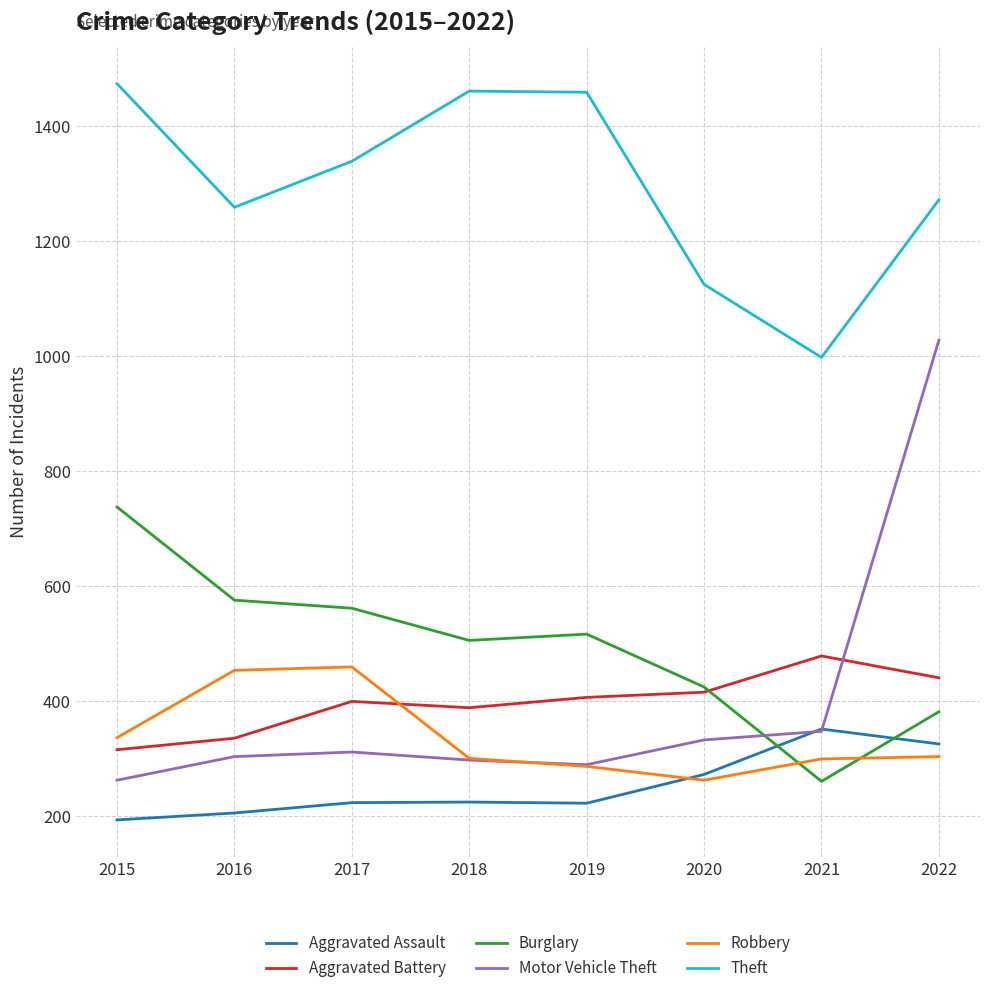

True or false: Robbery and Burglary cross at least once.

True